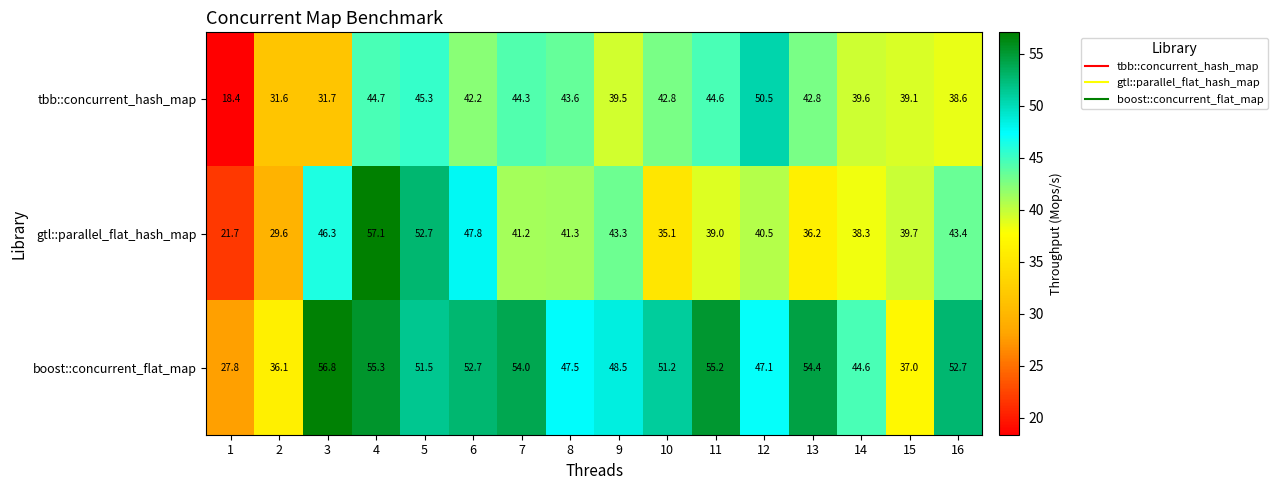

How many categories are shown in the chart?

16